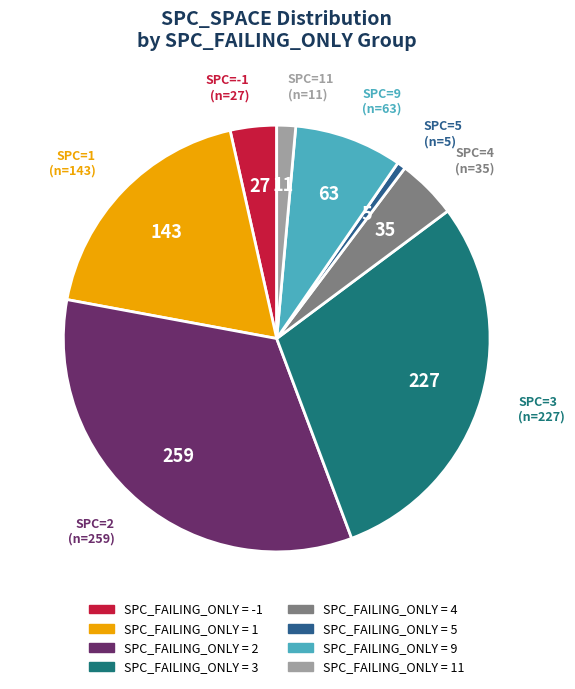

Count the number of slices in the pie.

8